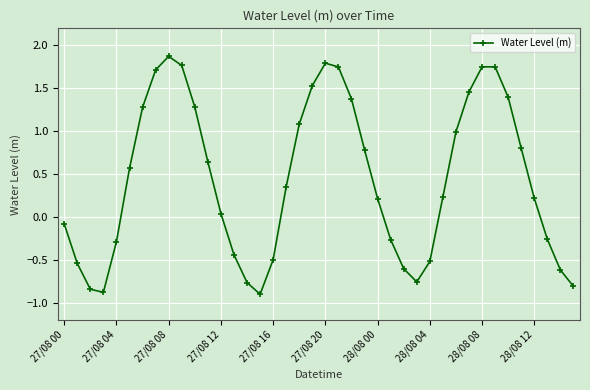

What is the value of the 36th point from the left?

0.8